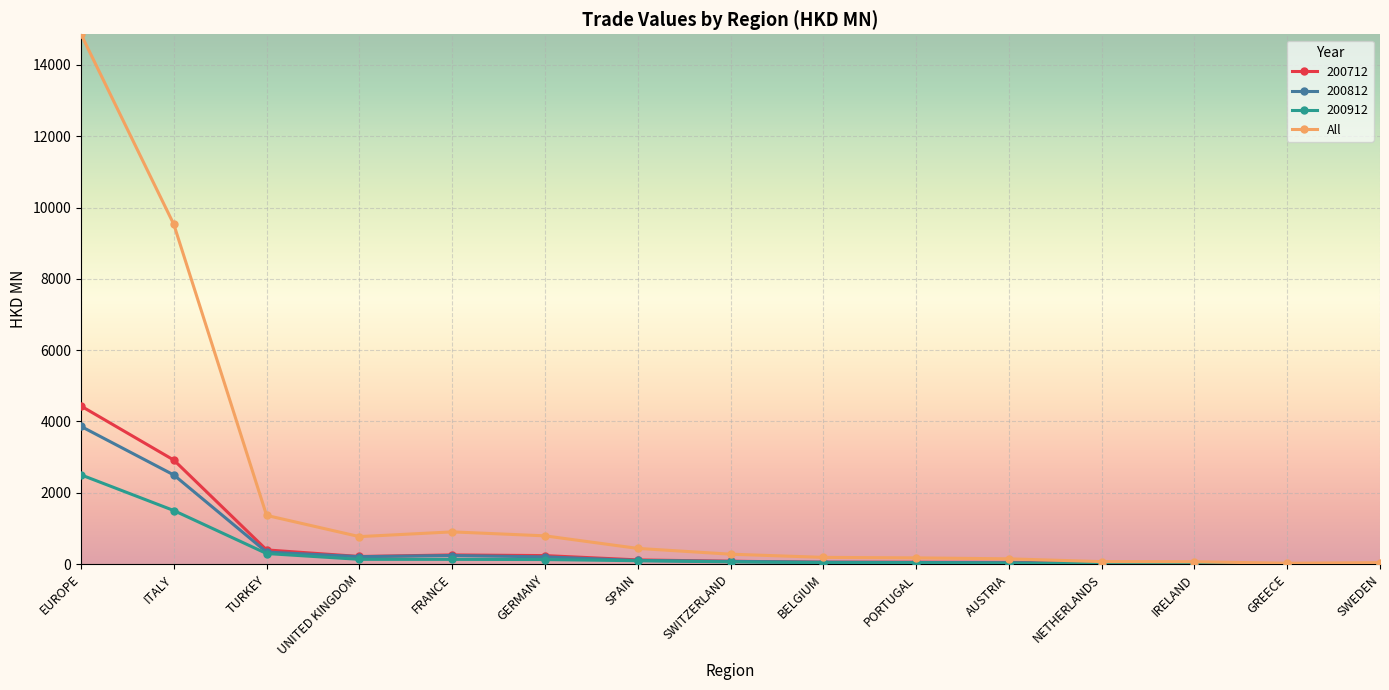

True or false: 200812 has a value of 552.2 at ITALY.

False